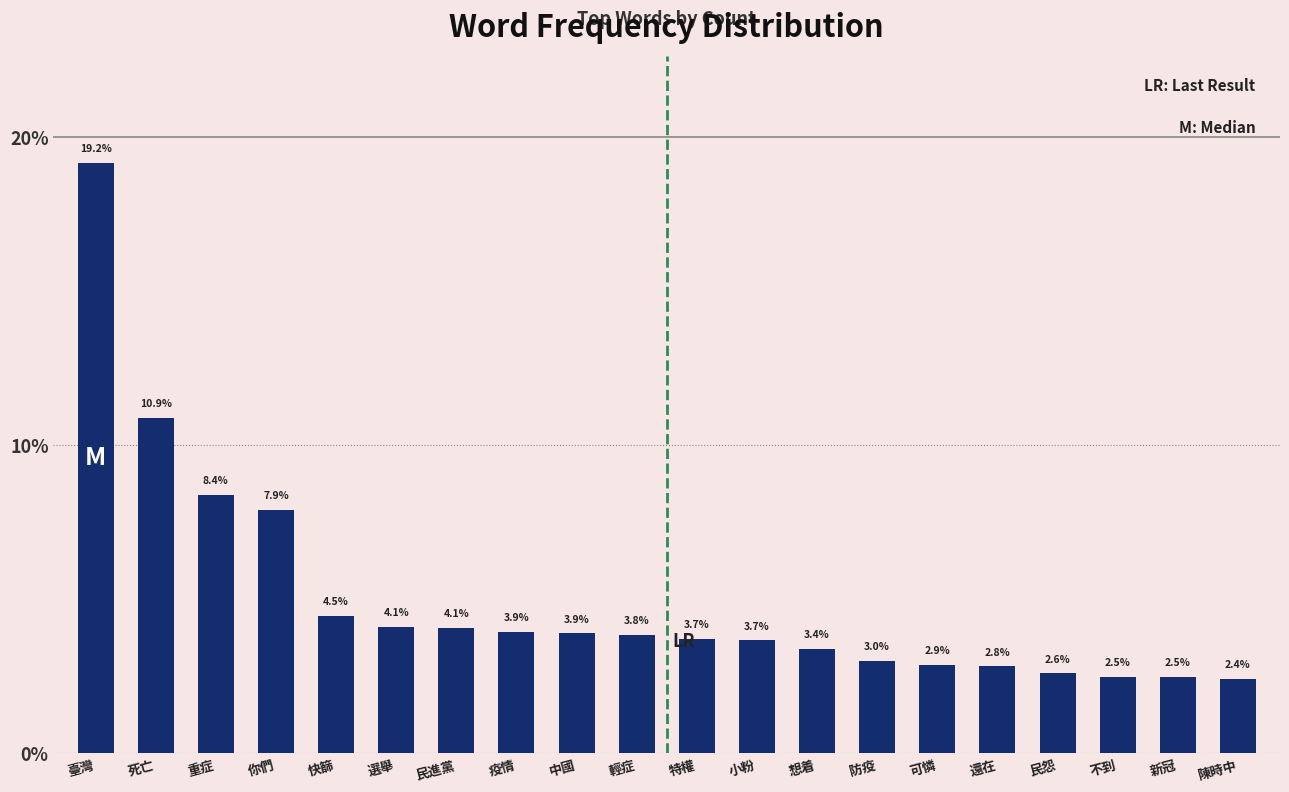

Reading left to right, list all the values displayed in this chart.

臺灣=19.2	死亡=10.9	重症=8.4	你們=7.9	快篩=4.5	選舉=4.1	民進黨=4.1	疫情=3.9	中國=3.9	輕症=3.8	特權=3.7	小粉=3.7	想着=3.4	防疫=3.0	可憐=2.9	還在=2.8	民怨=2.6	不到=2.5	新冠=2.5	陳時中=2.4